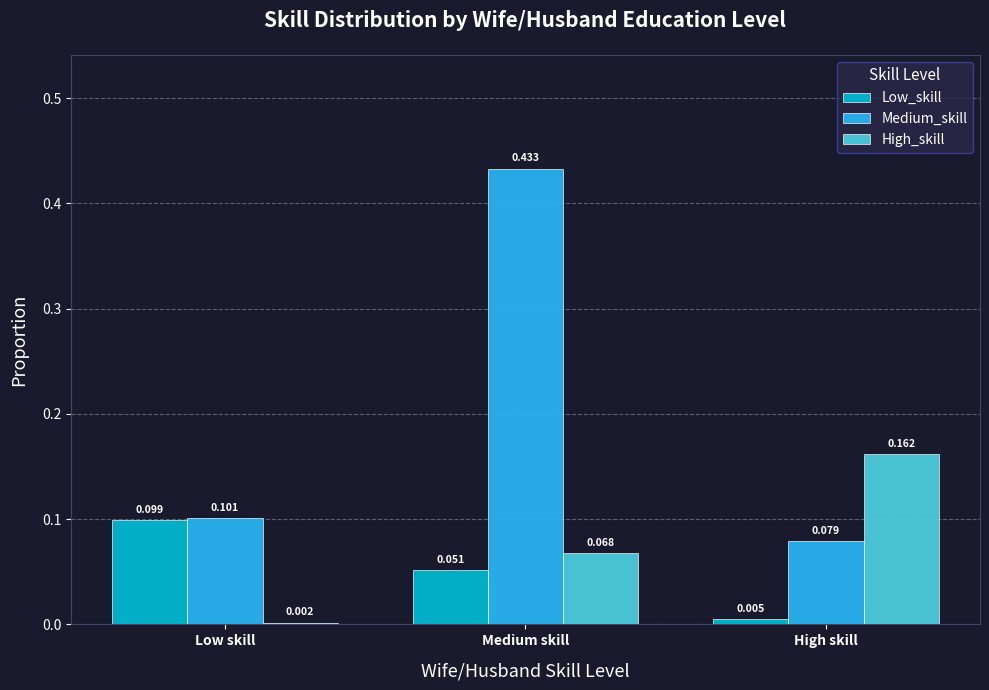

At which label does High_skill reach its minimum?

Low skill